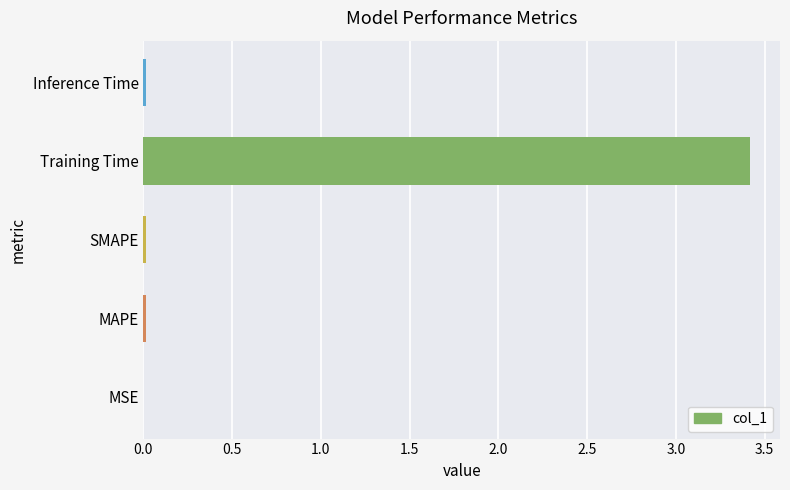

Which has a higher value, SMAPE or Training Time?

Training Time